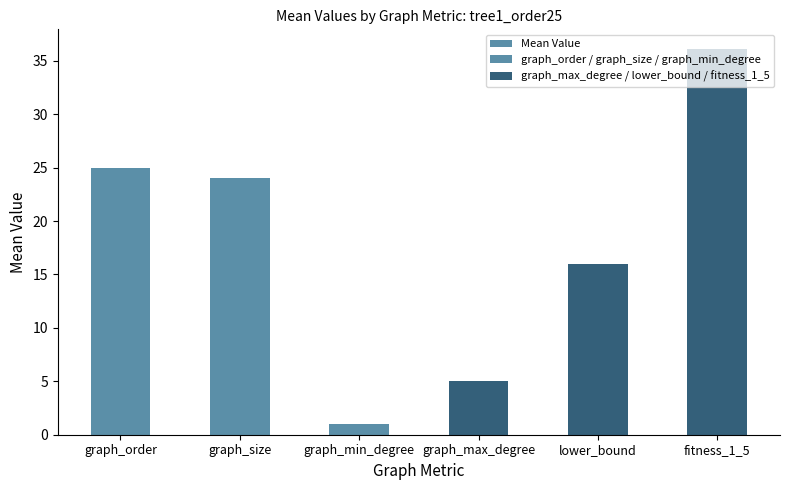

List the series in order of their peak value, highest first.

fitness_1_5, graph_order, graph_size, lower_bound, graph_max_degree, graph_min_degree